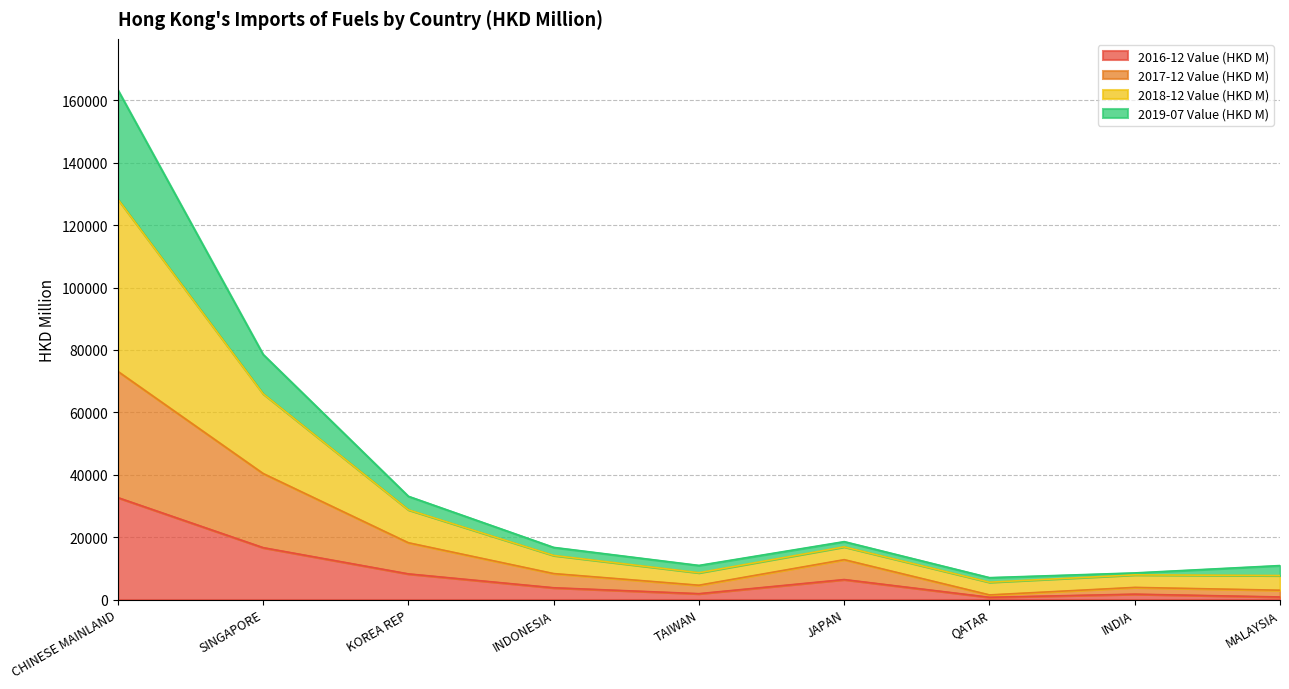

What is the label of the 3rd point from the left?

KOREA REP